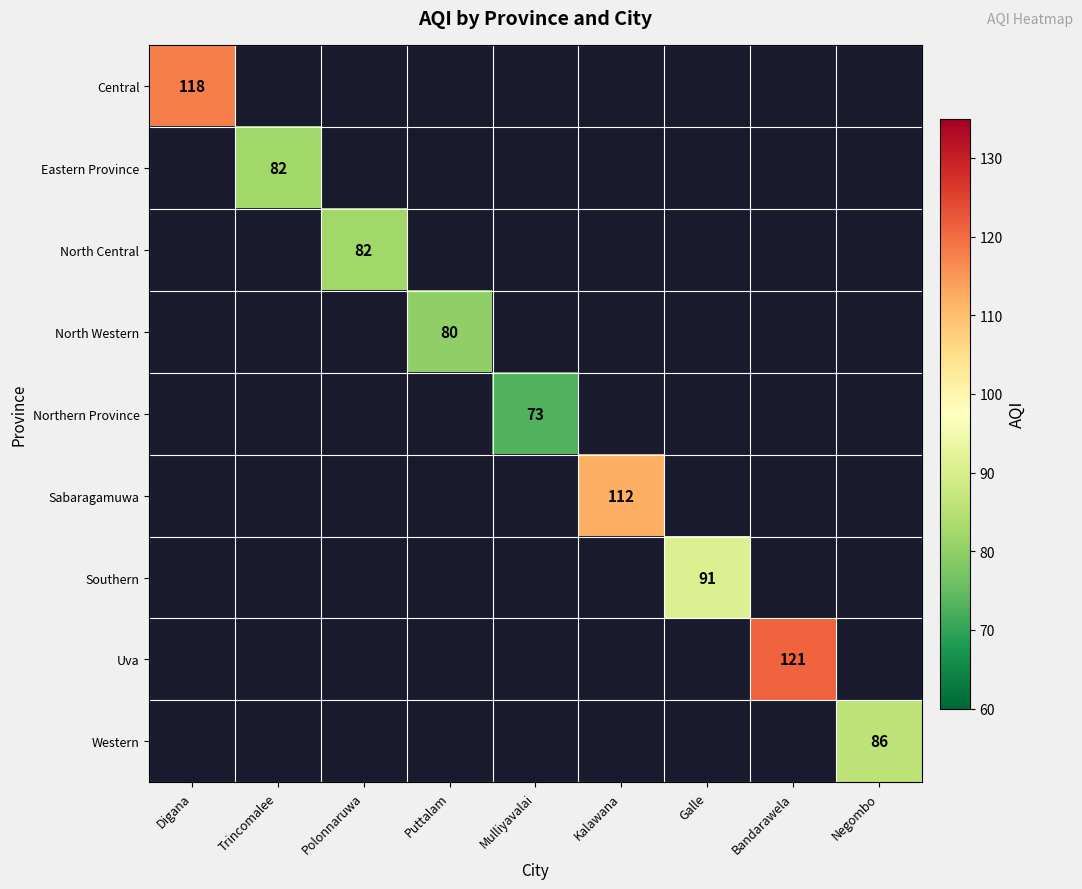

What is the greatest value displayed?

121.0